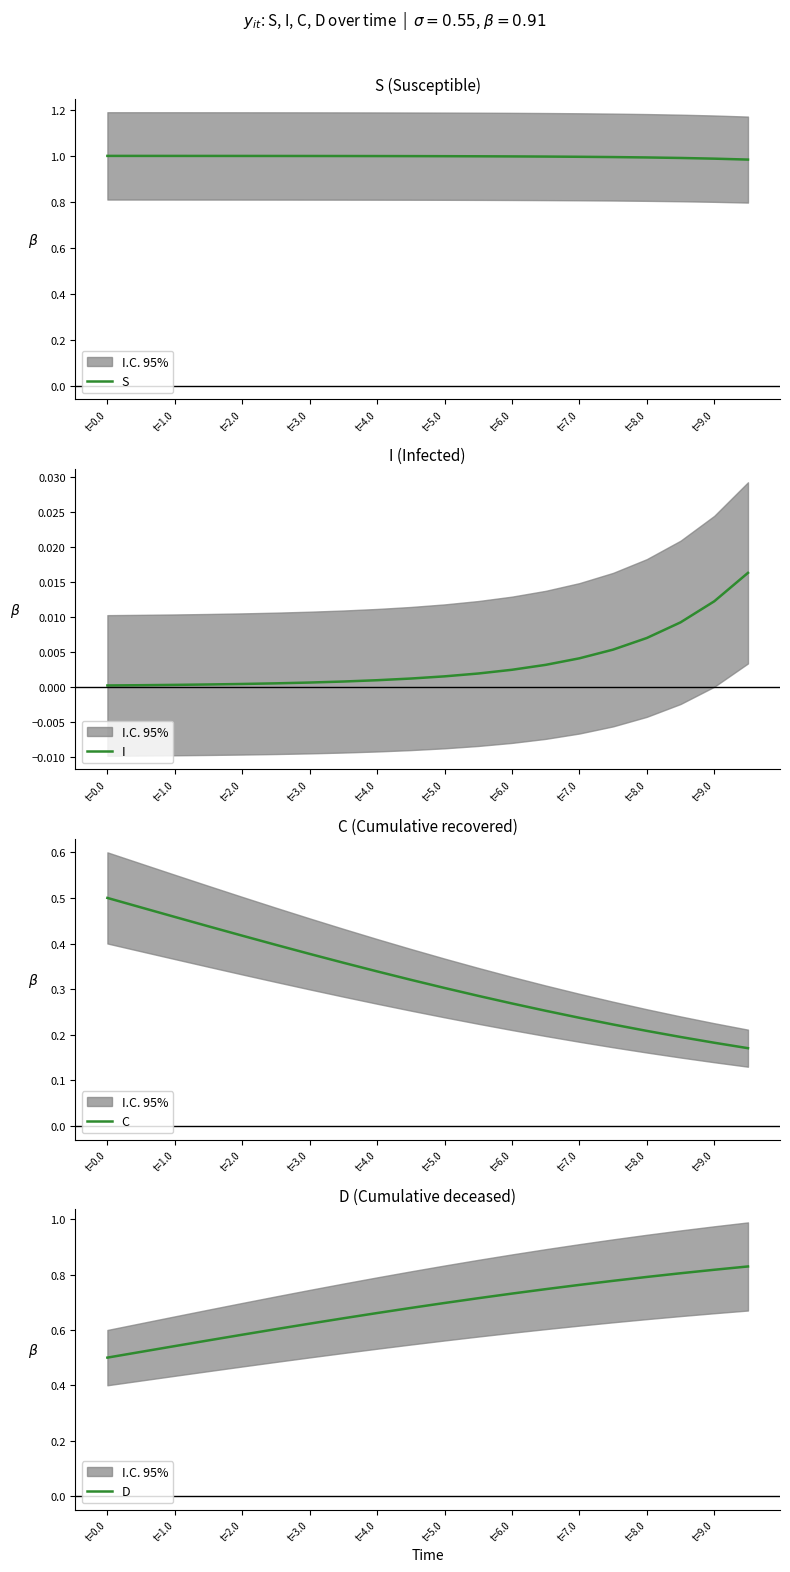

The D series shows 1.0 at t=4.0. True or false?

False